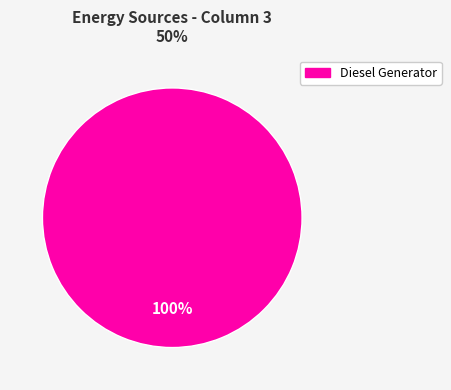

Is there any slice that represents more than half of the pie?

Yes